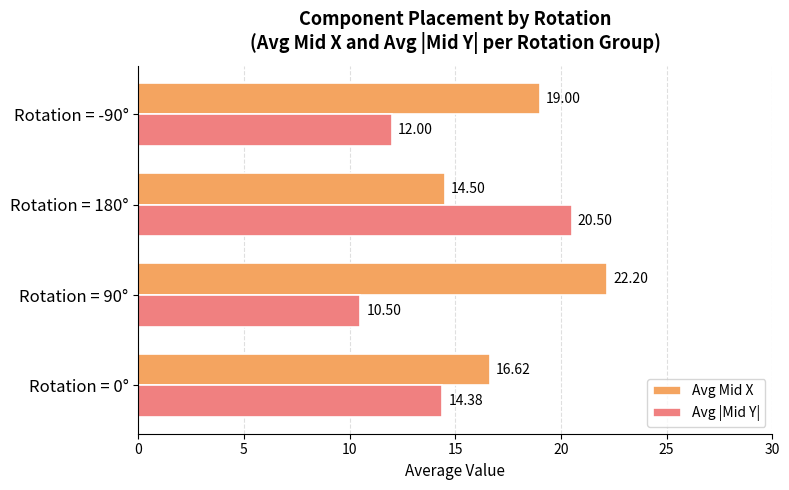

At how many categories does at least one series exceed 15?

4